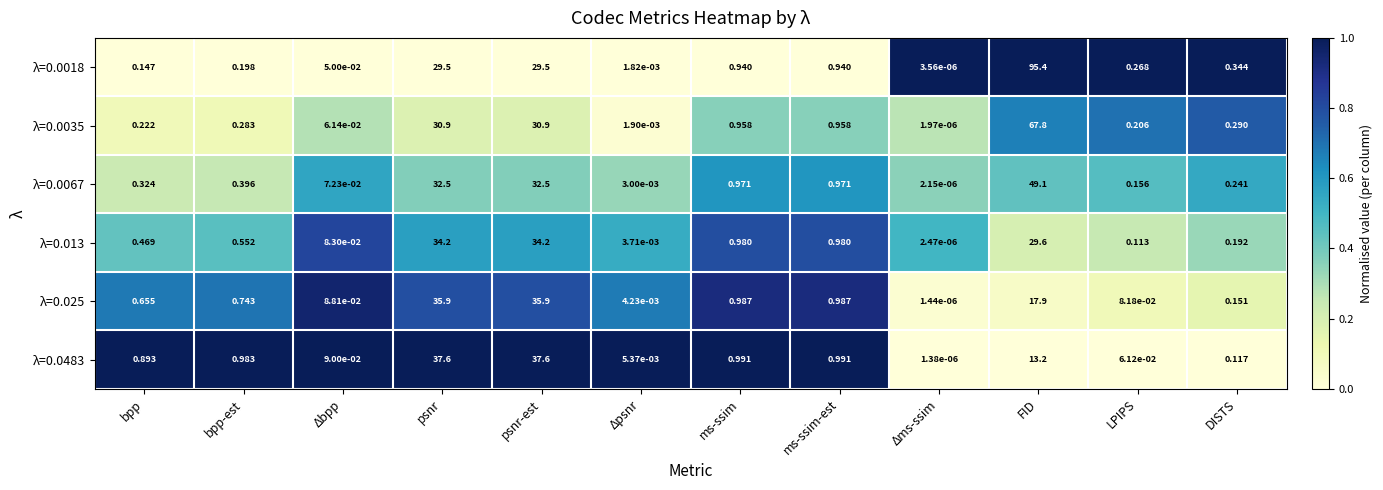

Is the value of λ=0.0067 at FID greater than the value of λ=0.0018 at bpp?

Yes